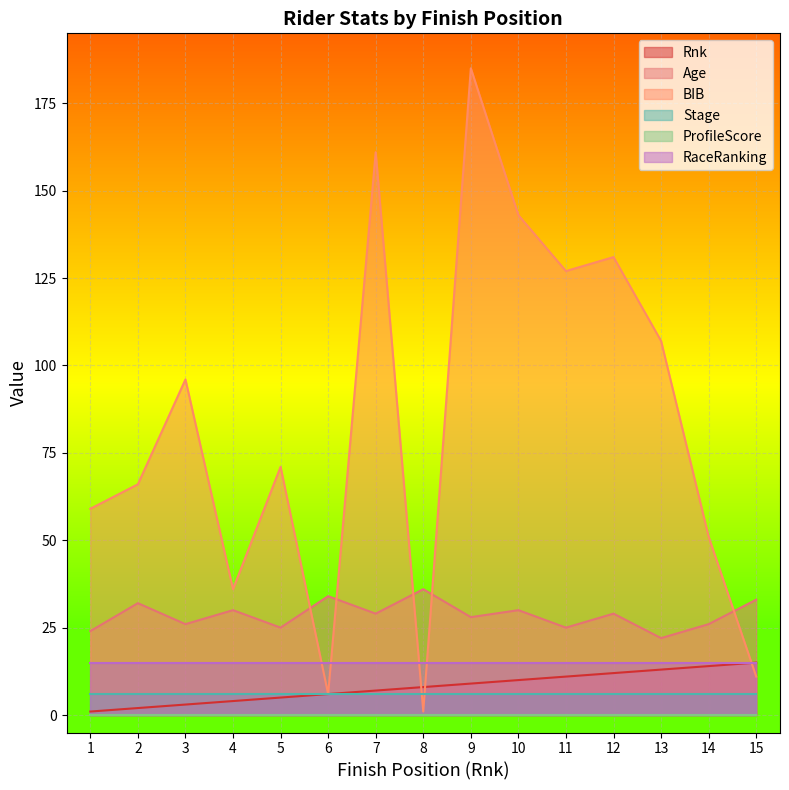

Between 5 and 15, which series saw the biggest shift?

BIB